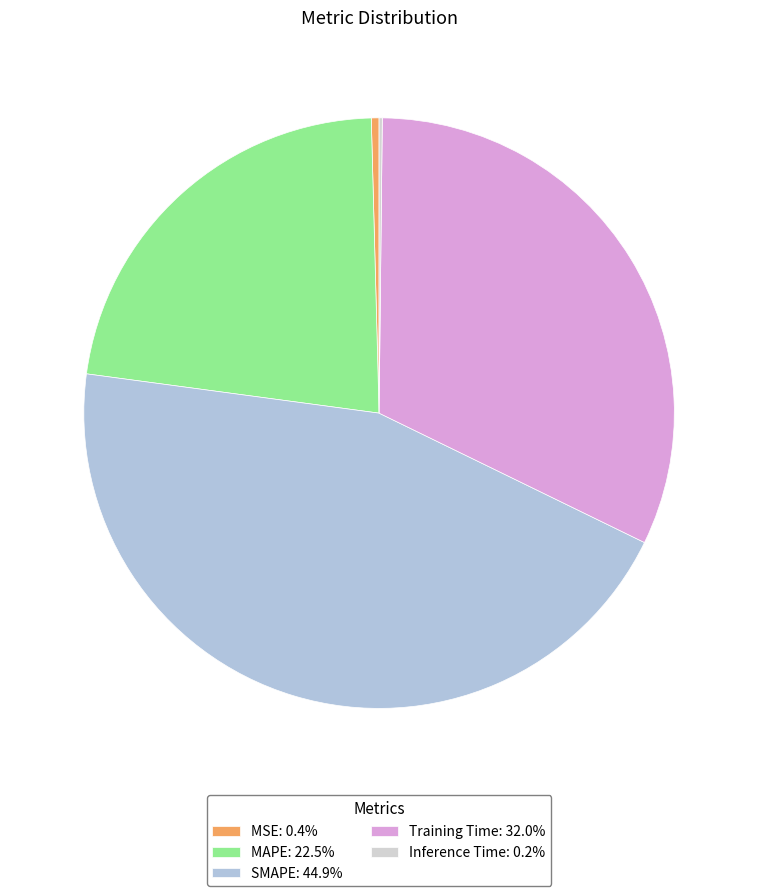

To the nearest percent, what percentage of the pie is Training Time?

32%